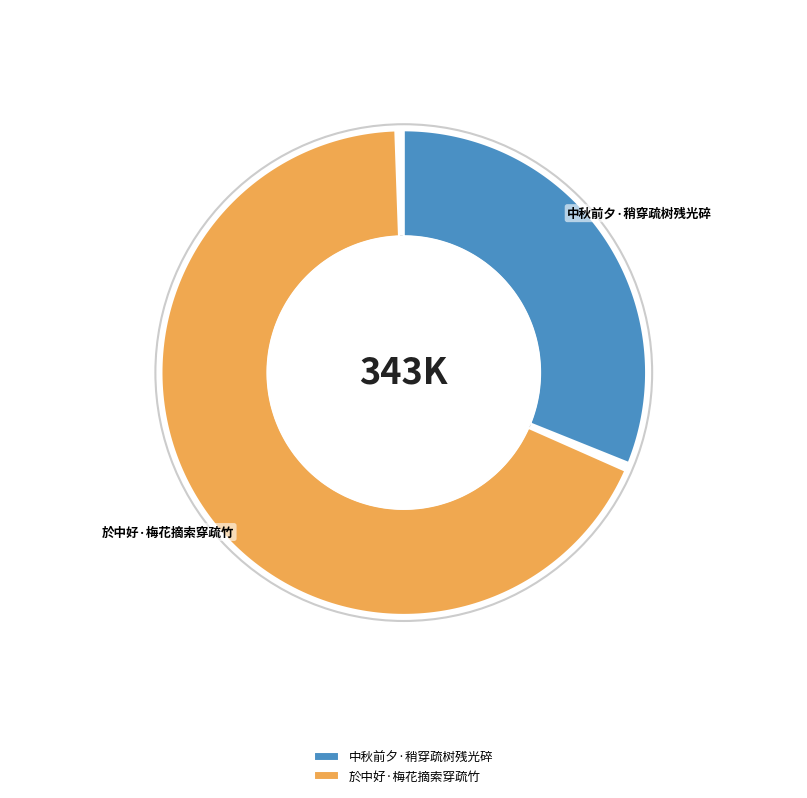

Which slice is the largest?

於中好·梅花摘索穿疏竹